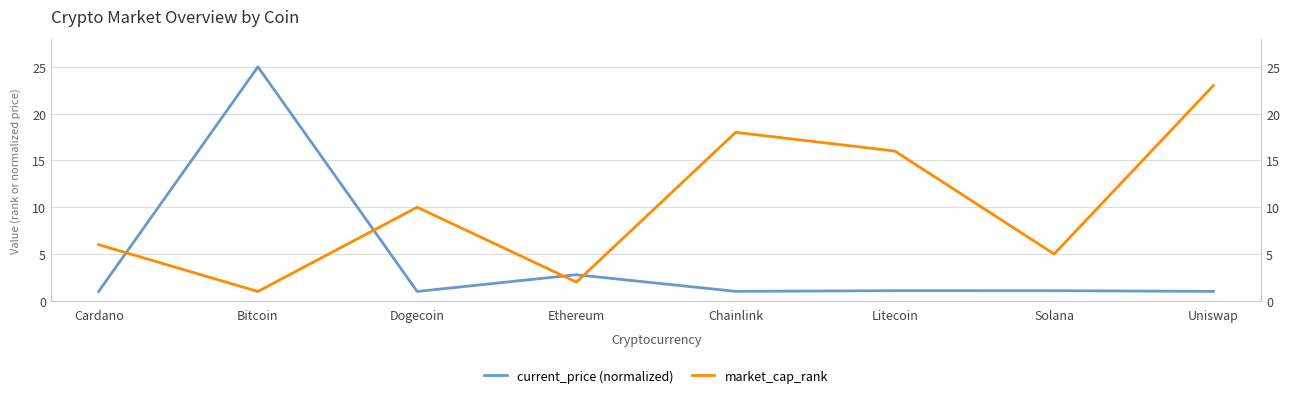

Rank the series by their average value, from lowest to highest.

current_price (normalized), market_cap_rank